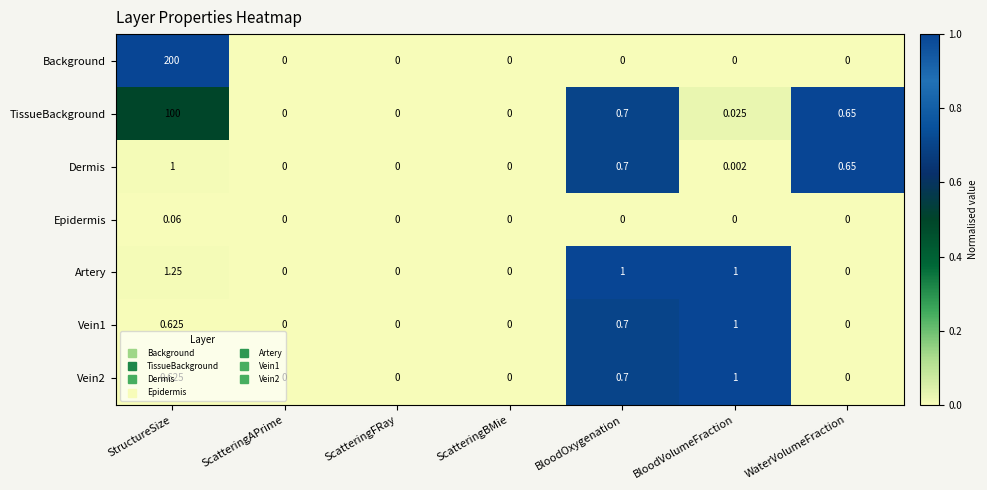

At which category does the chart reach its peak across all series?

StructureSize